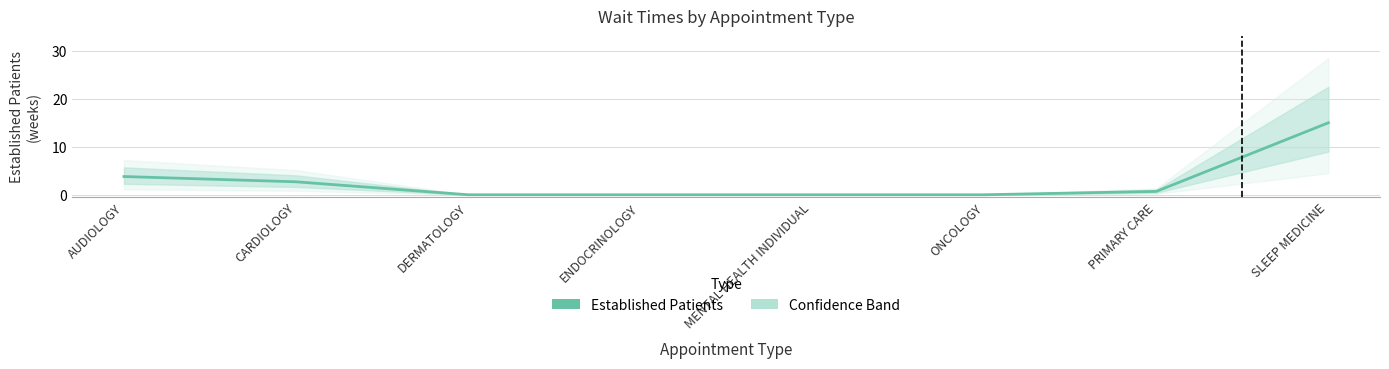

What is the maximum value shown in the chart?

15.0